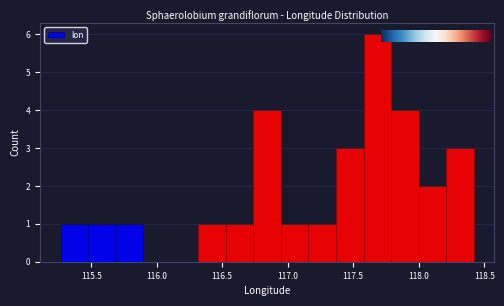

How tall is the bar that spans 116.75 to 116.95 on the x-axis? Neither the bar edges nor the heights are printed on the chart, so give them approximately, as read against the axes.

4